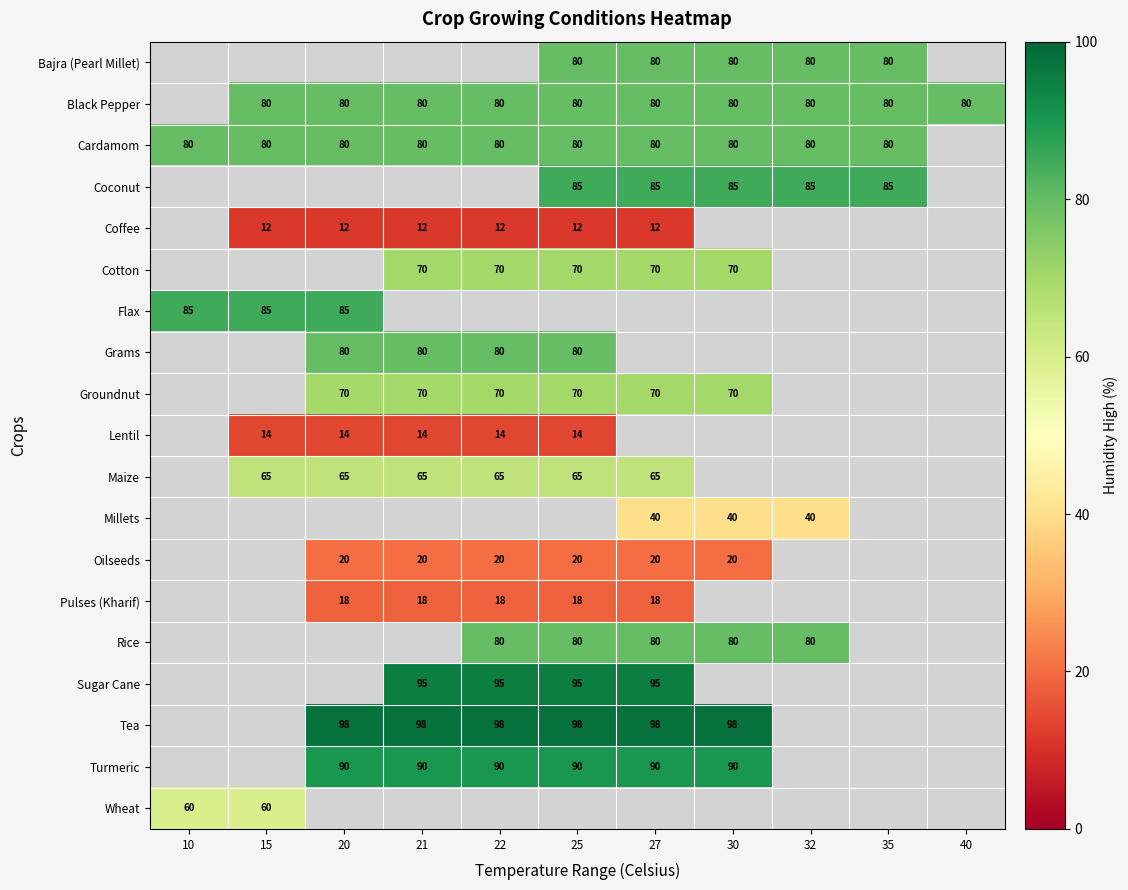

The value of Sugar Cane at 22 is 95. True or false?

True